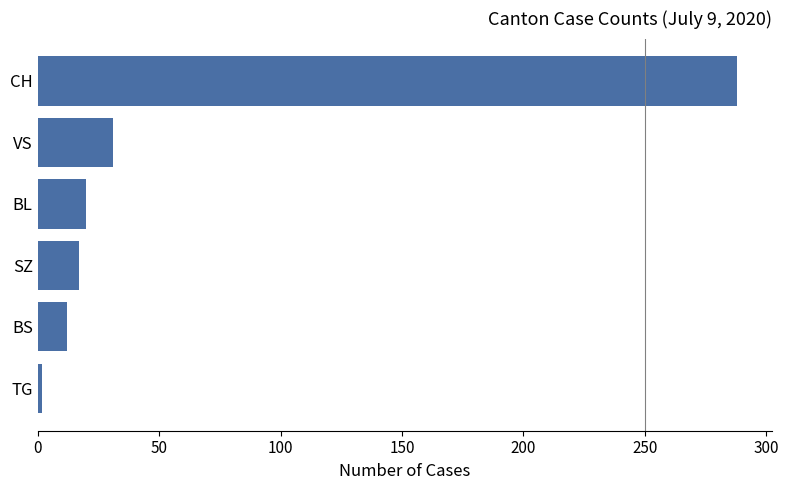

The chart shows a value of 481 at CH. True or false?

False